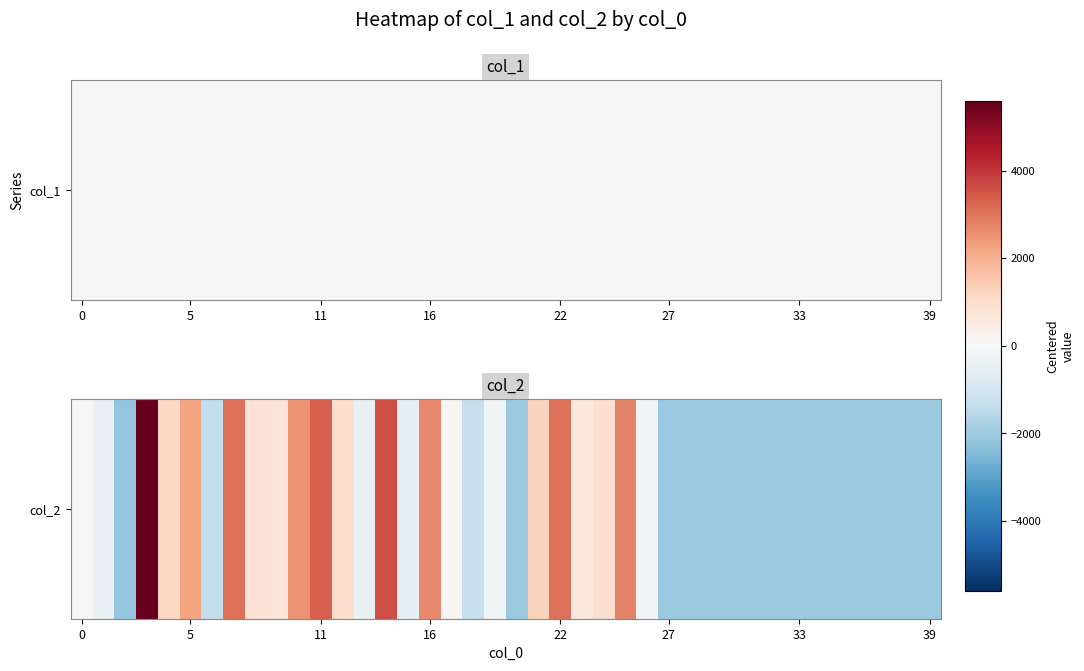

How many data points are less than -150?

21